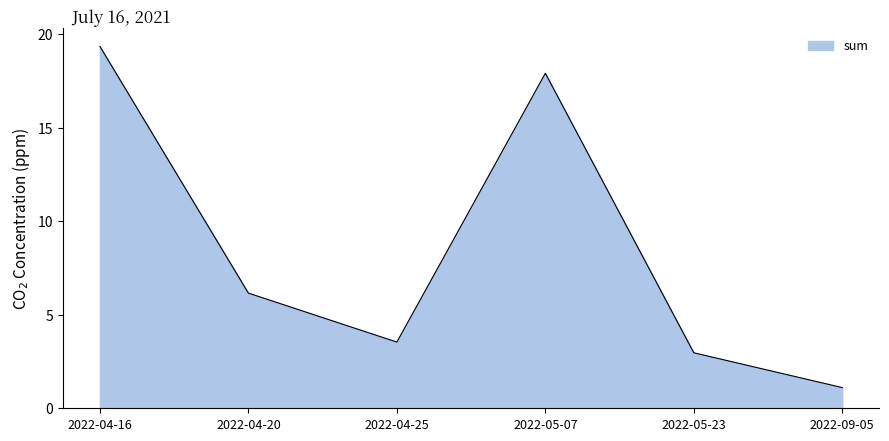

Is it true that the value at 2022-04-20 is 2.8?

False